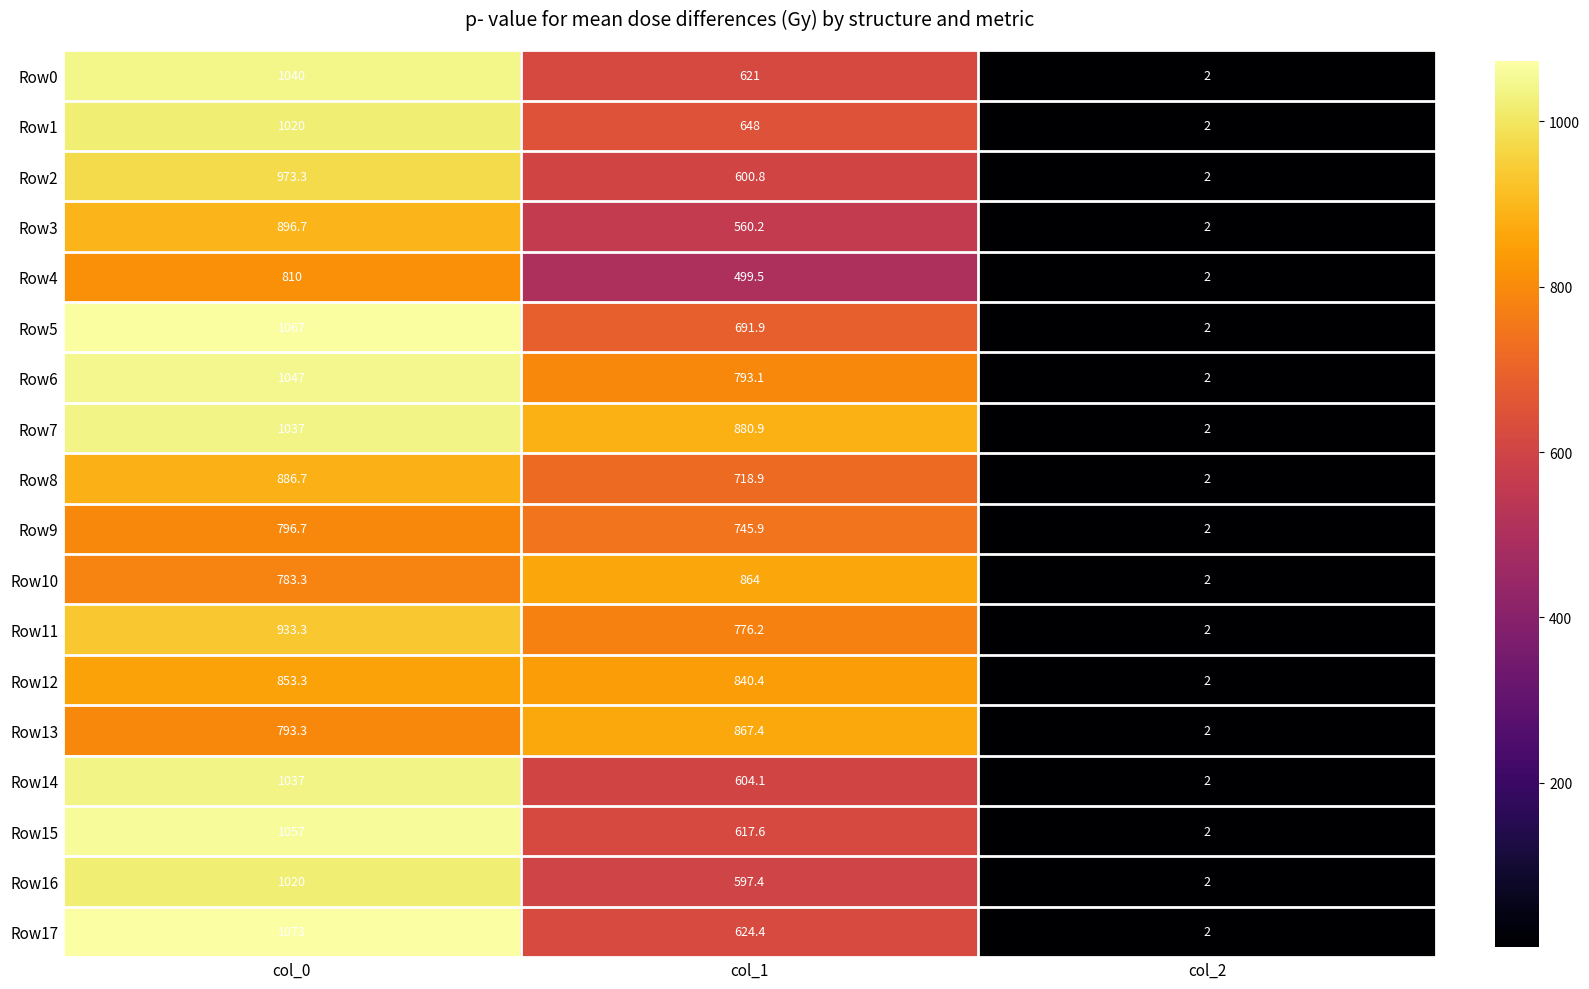

True or false: Row17 has a value of 1073.0 at col_0.

True